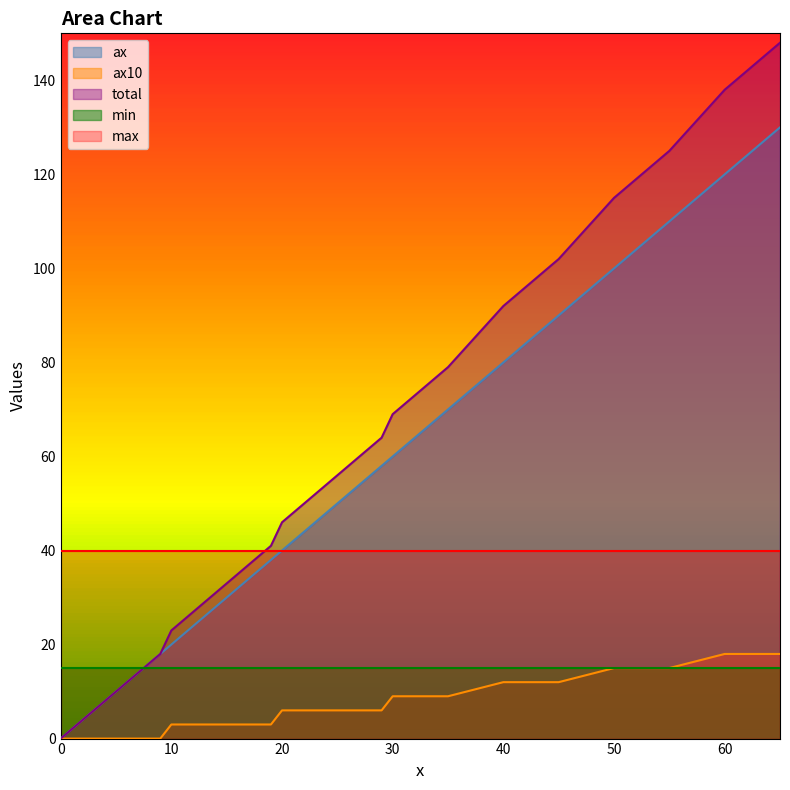

Reading right to left, transcribe all the data shown in this chart.

ax: 130	120	110	100	90	80	70	60	58	56	54	52	50	48	46	44	42	40	38	36	34	32	30	28	26	24	22	20	18	16	14	12	10	8	6	4	2	0
ax10: 18	18	15	15	12	12	9	9	6	6	6	6	6	6	6	6	6	6	3	3	3	3	3	3	3	3	3	3	0	0	0	0	0	0	0	0	0	0
total: 148	138	125	115	102	92	79	69	64	62	60	58	56	54	52	50	48	46	41	39	37	35	33	31	29	27	25	23	18	16	14	12	10	8	6	4	2	0